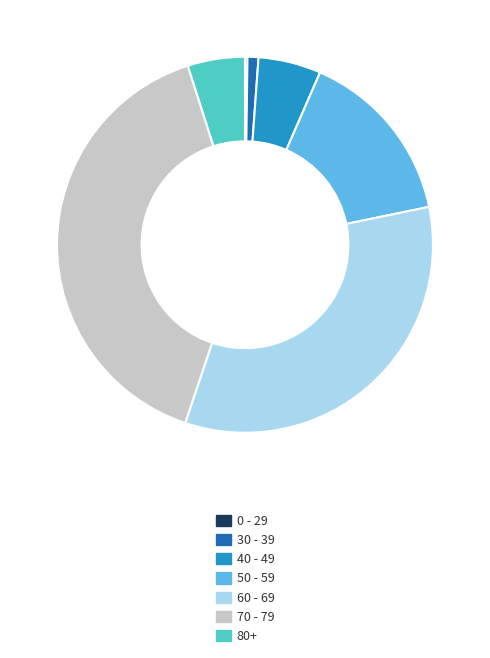

Is the sum of 70 - 79 and 40 - 49 greater than half?

No